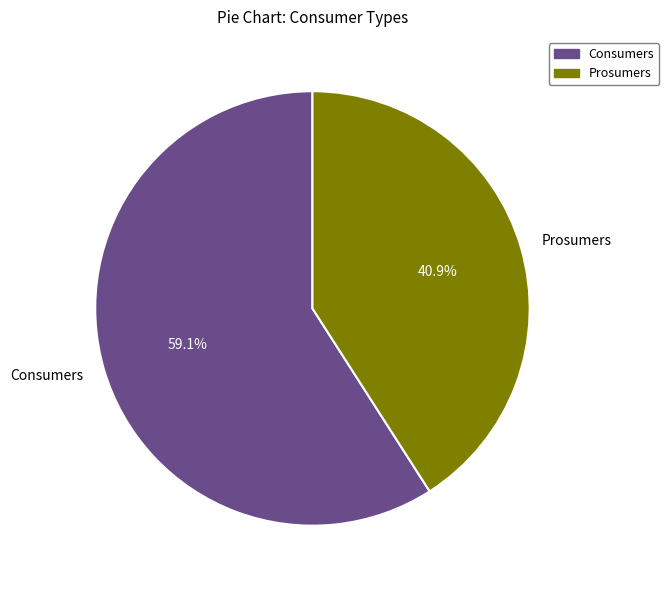

Combined, do Consumers and Prosumers account for over 50%?

Yes